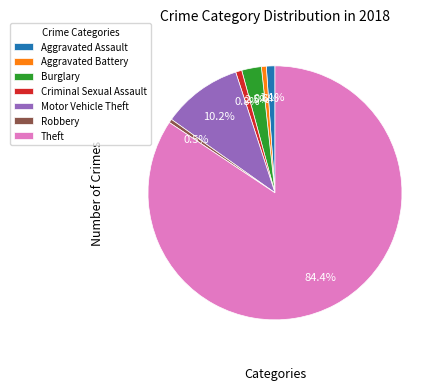

Count the number of slices in the pie.

7